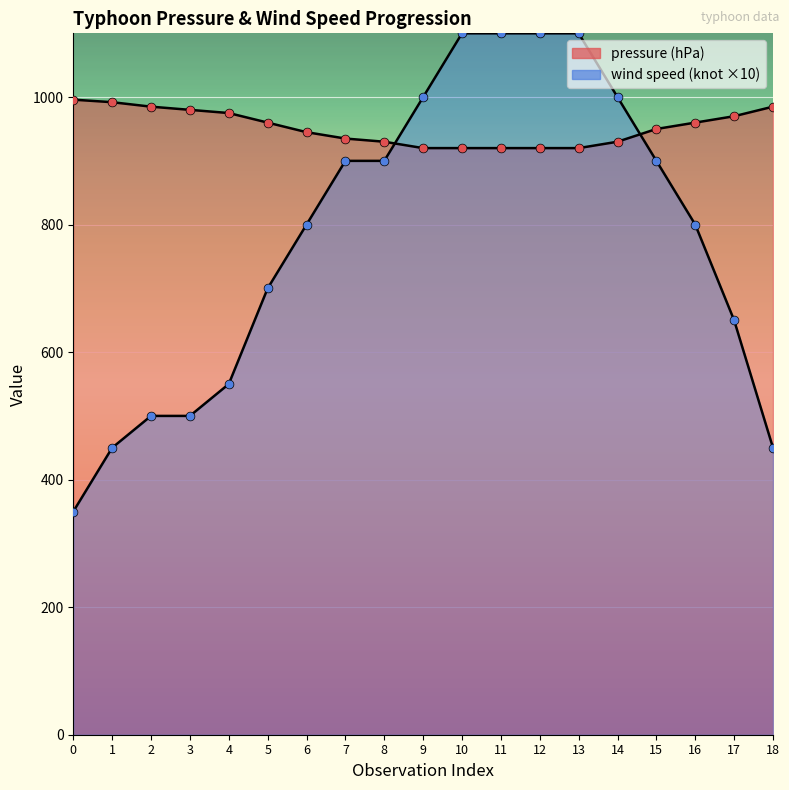

Which series contains the lowest Y value?

wind speed (knot)